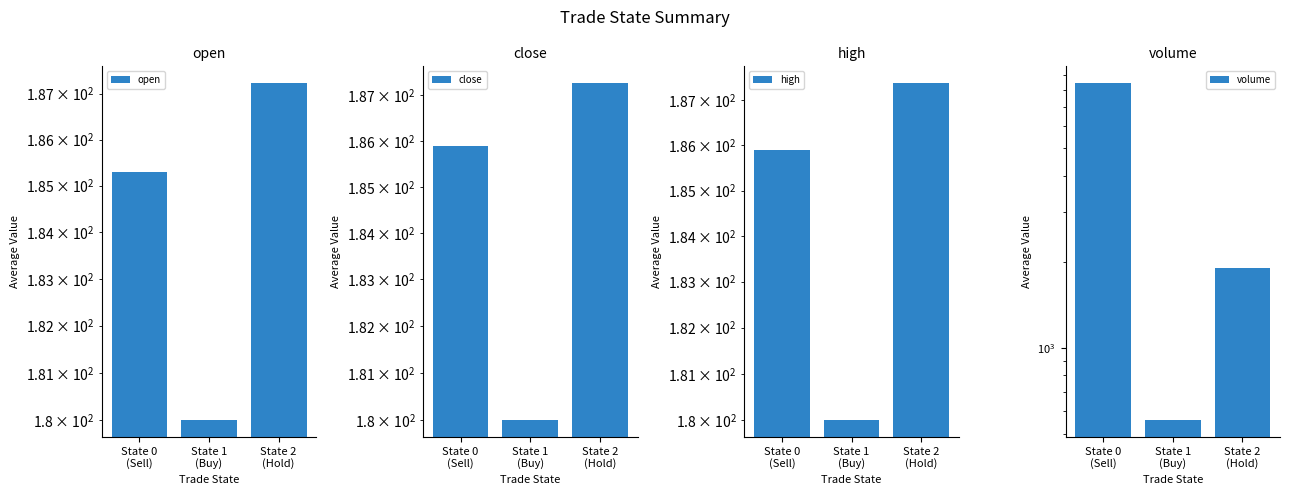

What is the lowest value of the open series?

180.0